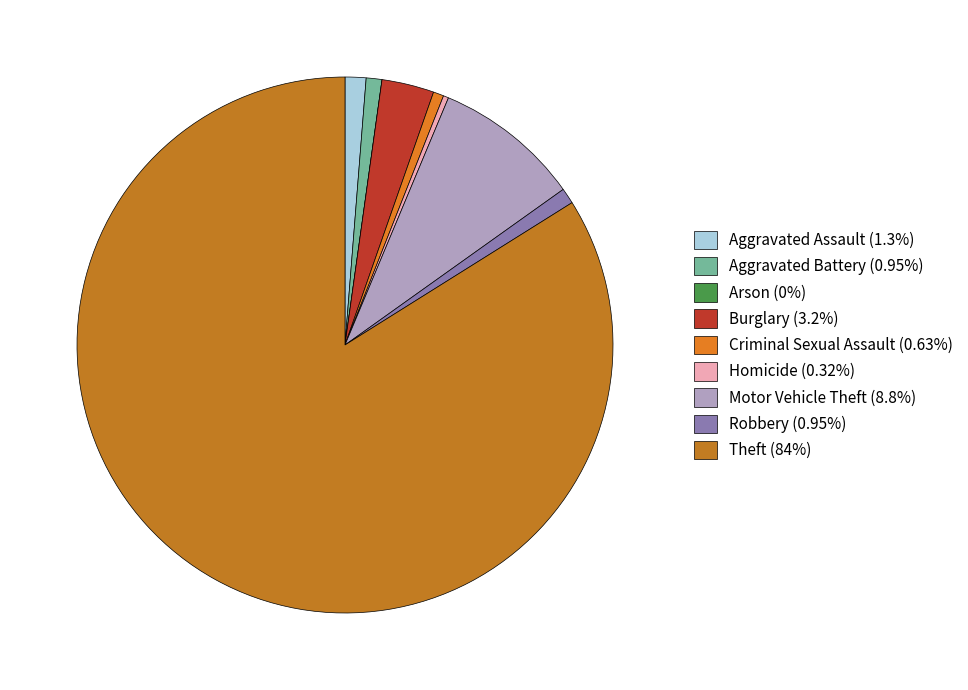

Is the sum of Theft and Aggravated Battery greater than half?

Yes